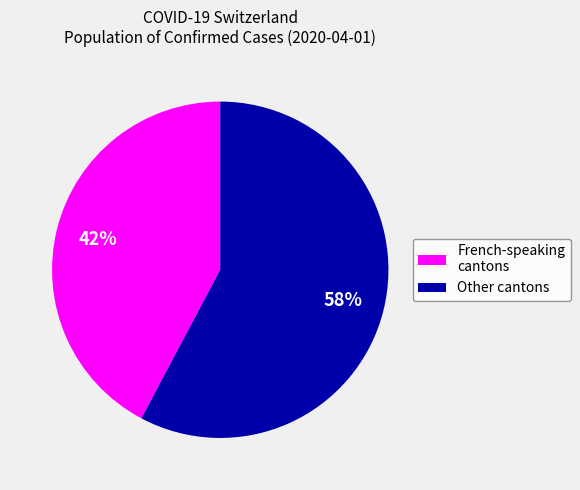

Between French-speaking cantons and Other cantons, which is larger?

Other cantons